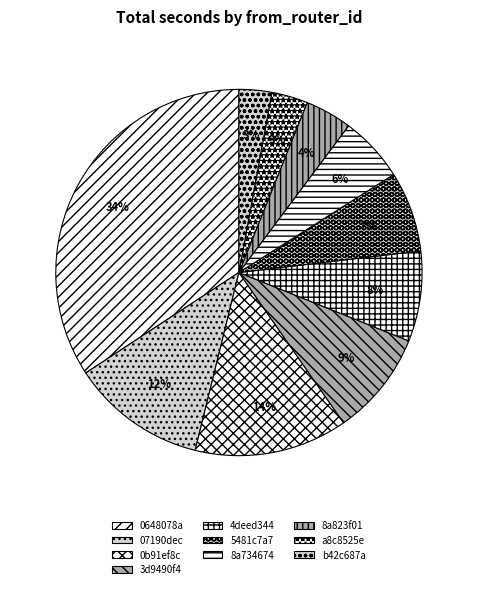

What percentage do 4deed344 and 0648078a together represent?

42.2%